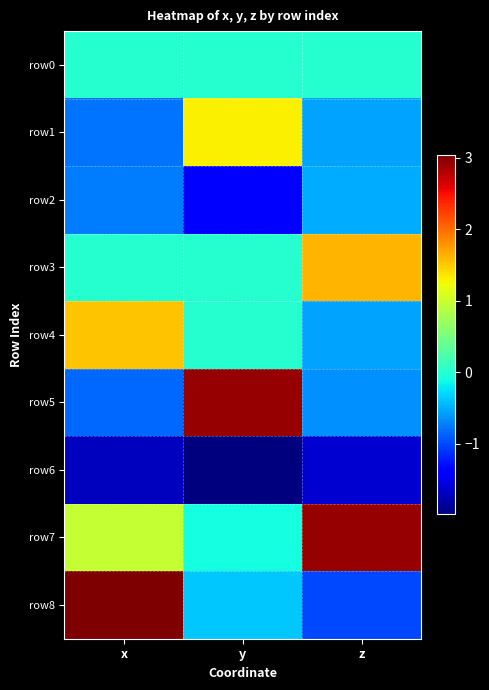

What is the smallest value displayed?

-2.0